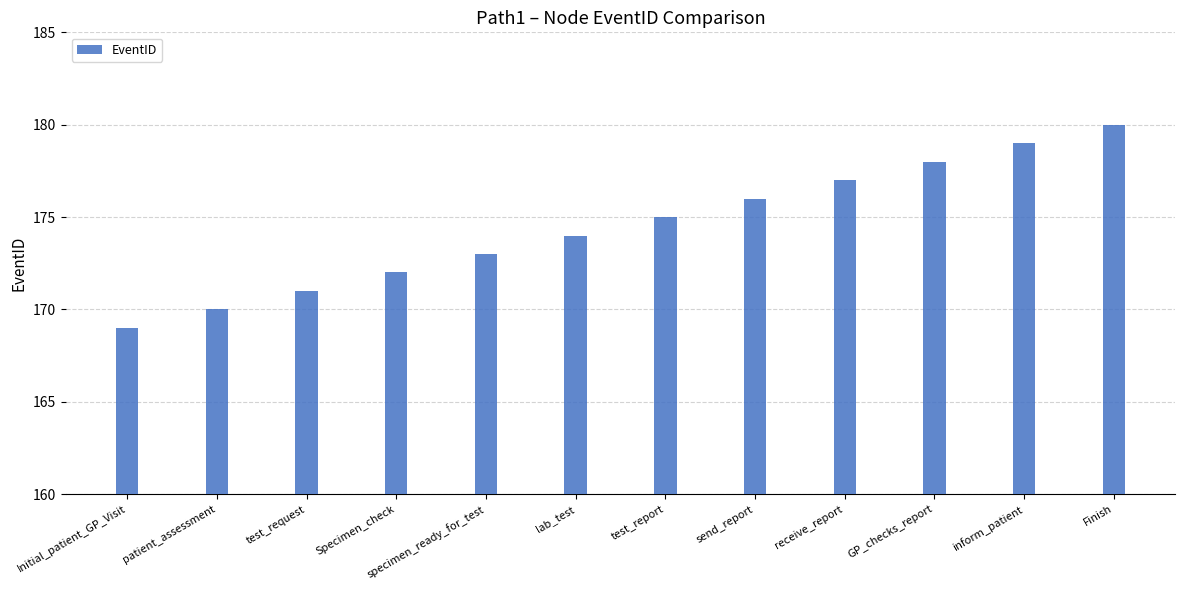

What is the ratio of the value at specimen_ready_for_test to the value at Finish?

1.0